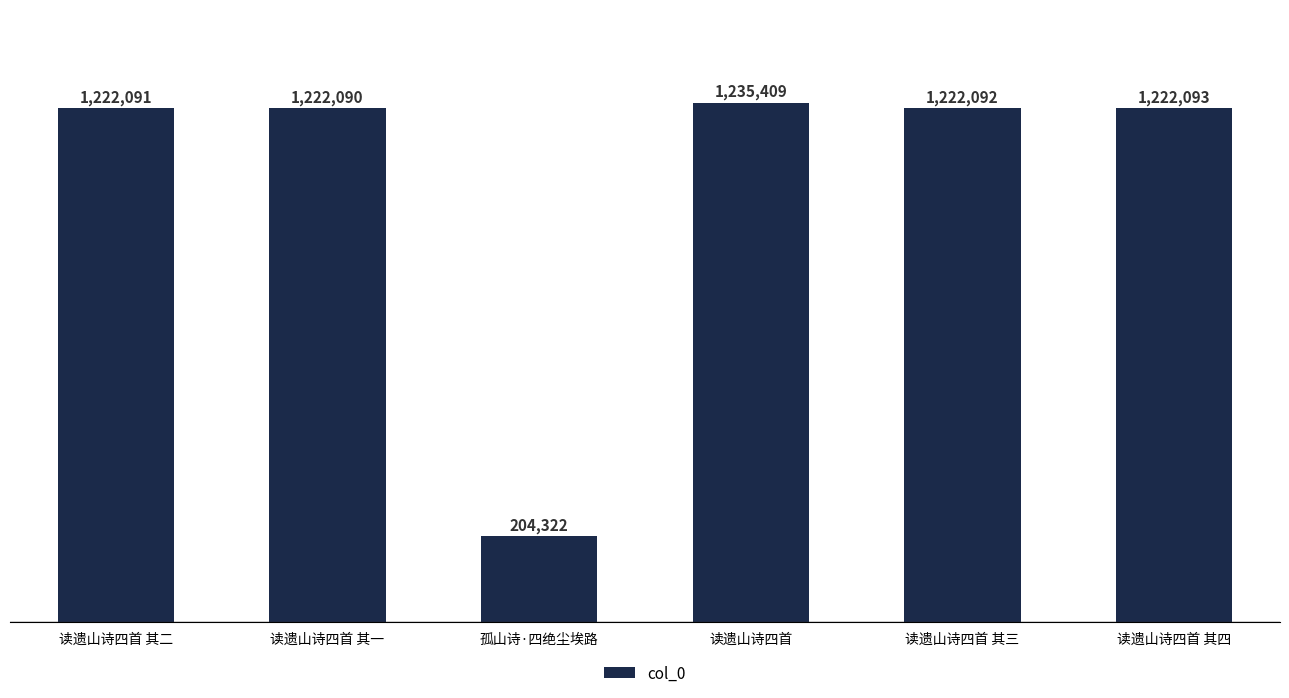

True or false: the data shows 204322 at 孤山诗·四绝尘埃路.

True